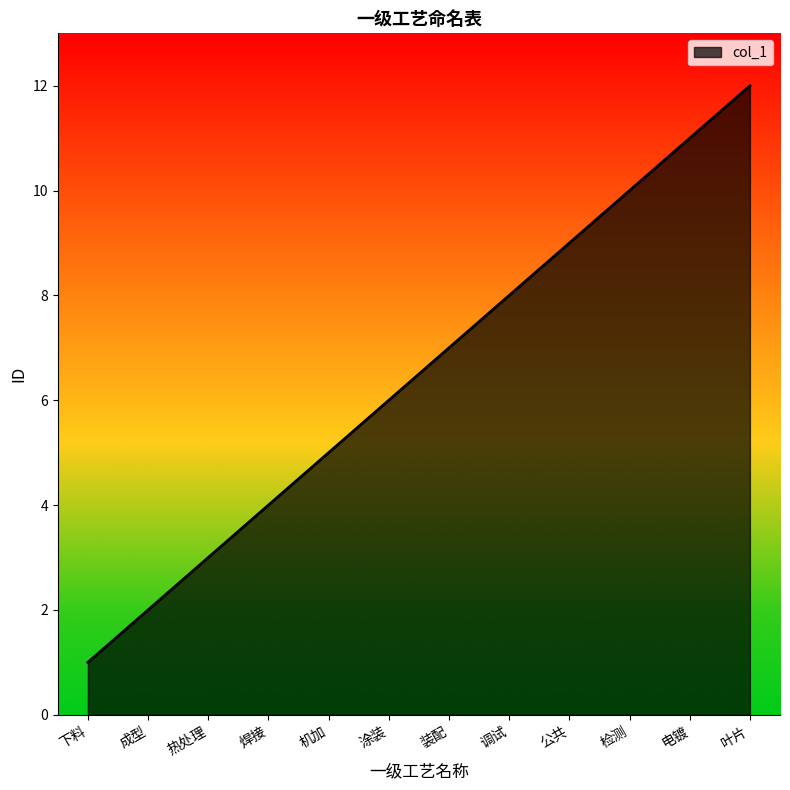

True or false: the data has more than 1 interior local peaks.

False